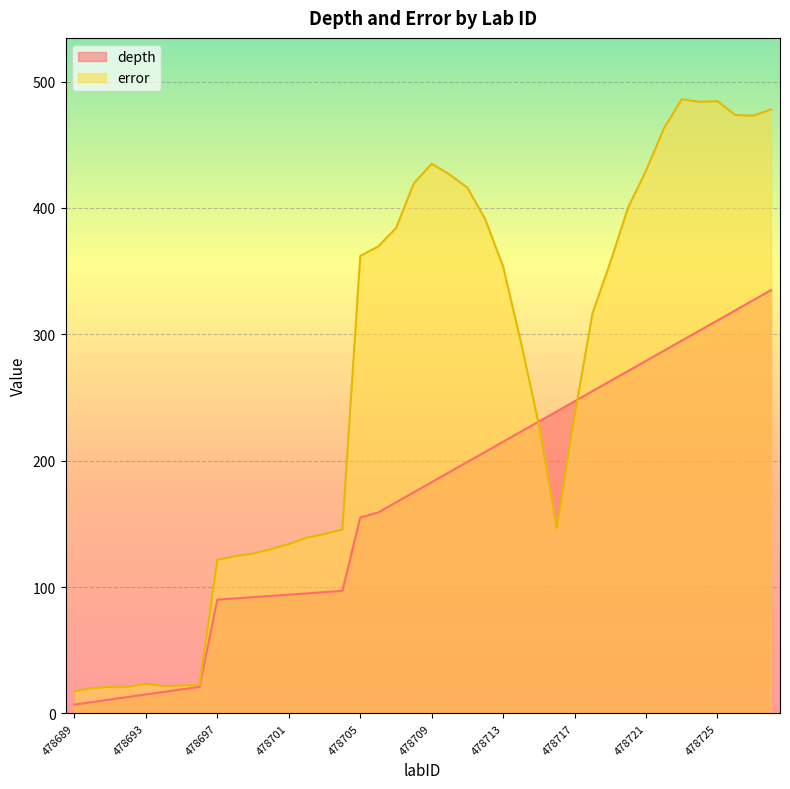

How many data points in depth are above 183?

19